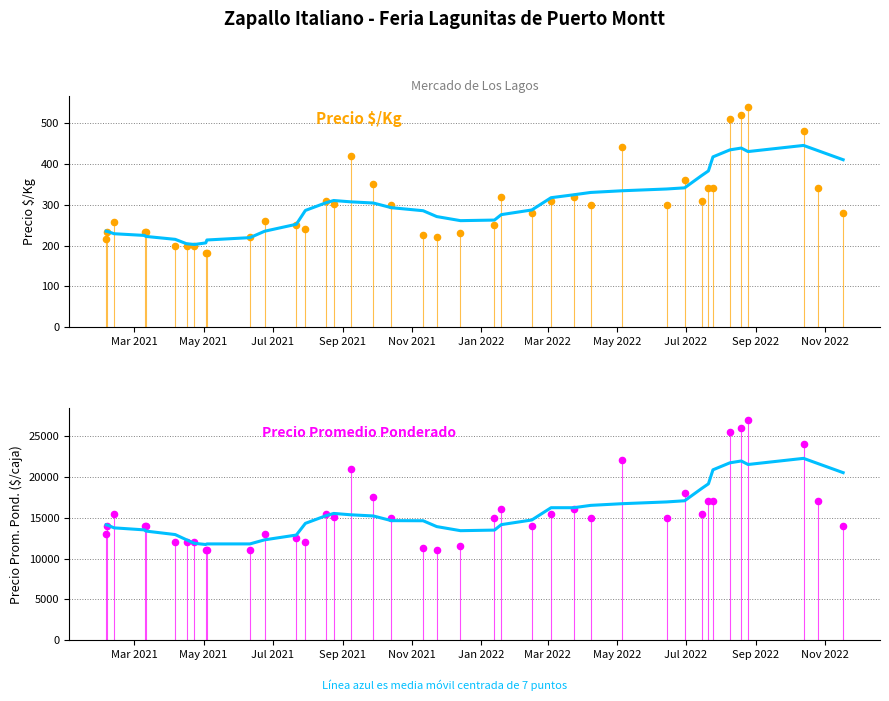

What are all the series names shown in the legend?

Media móvil 7 días, Precio $/Kg, Precio prom. ponderado